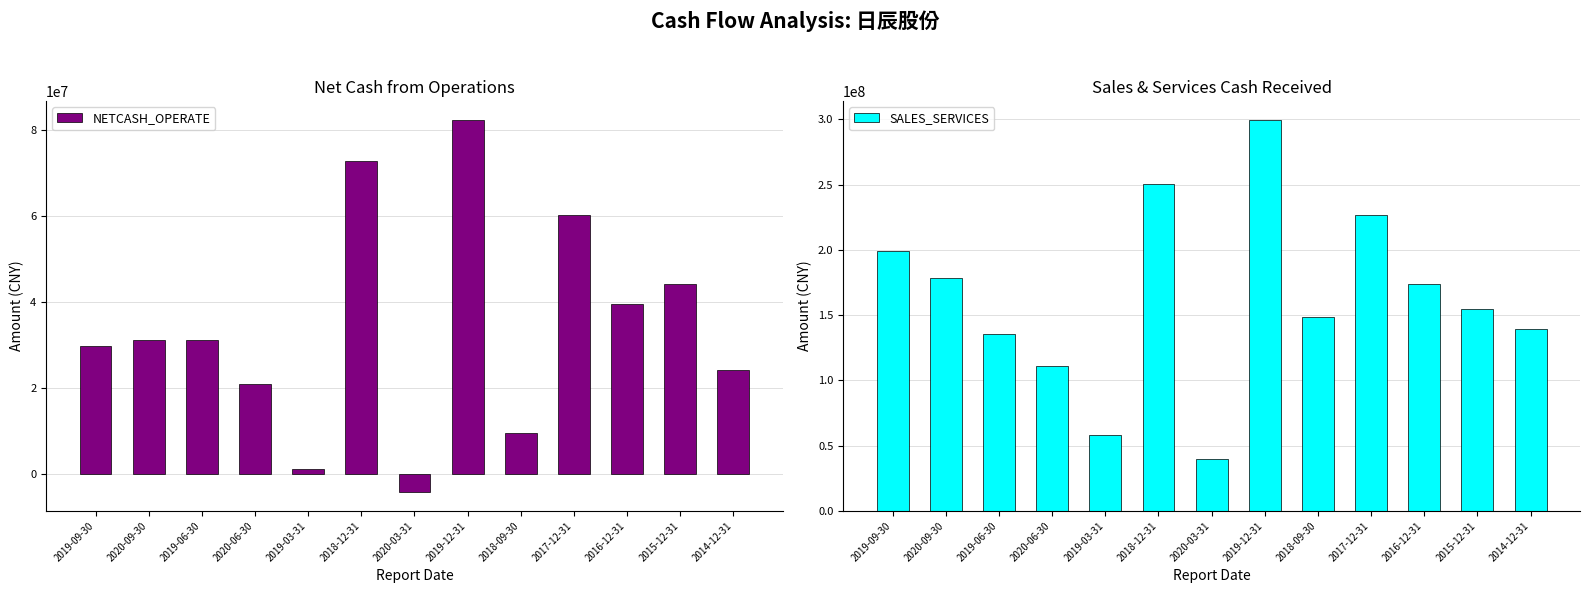

At which category is the sum across all series the highest?

2019-12-31